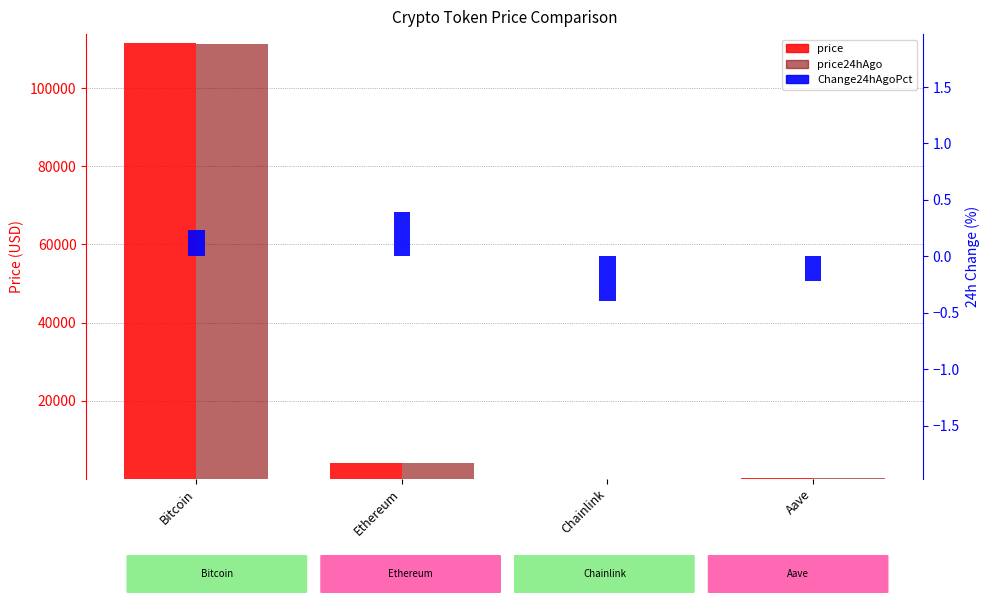

How many bars are there in each group?

3